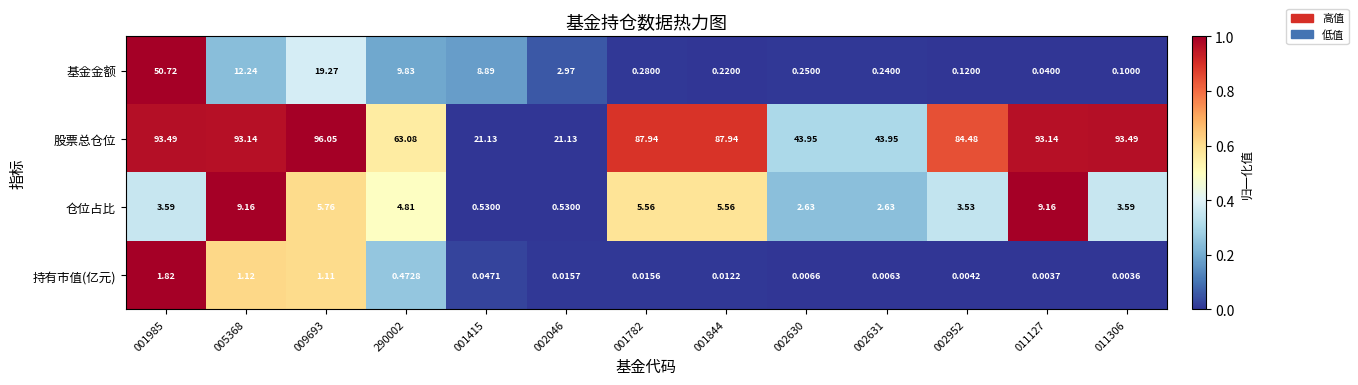

List the series in order of their peak value, lowest first.

持有市值(亿元), 仓位占比, 基金金额, 股票总仓位